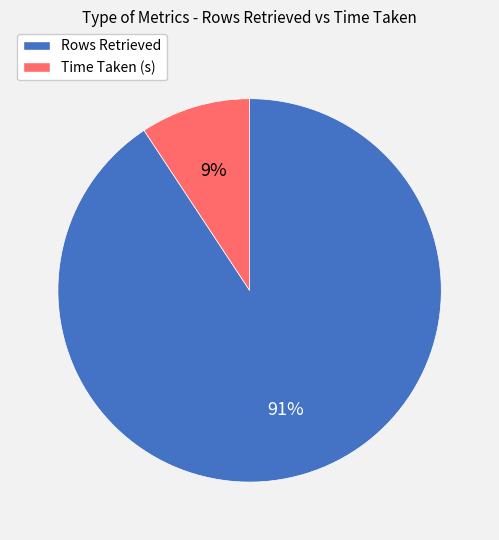

Which has a higher value, Rows Retrieved or Time Taken (s)?

Rows Retrieved